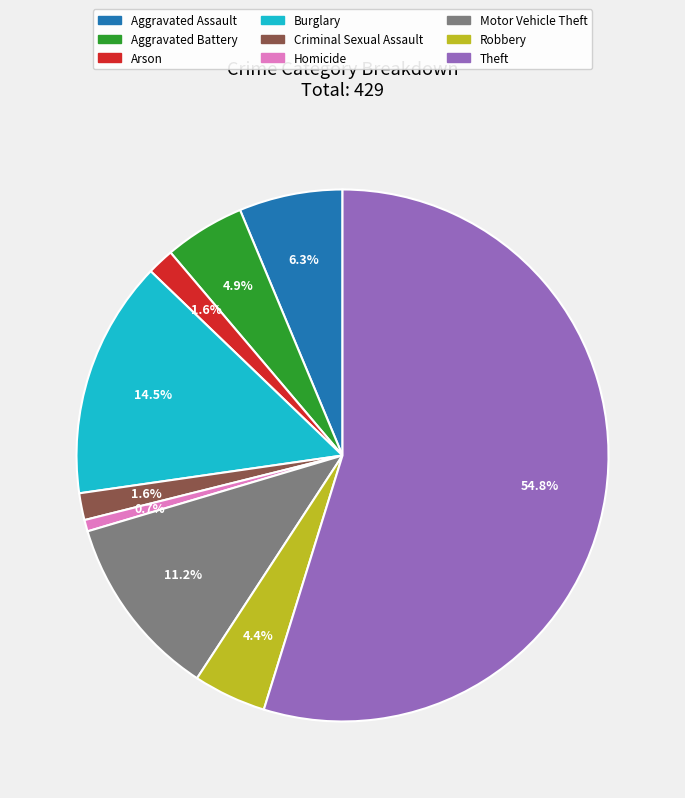

What percentage is the Motor Vehicle Theft slice, to the nearest percent?

11%